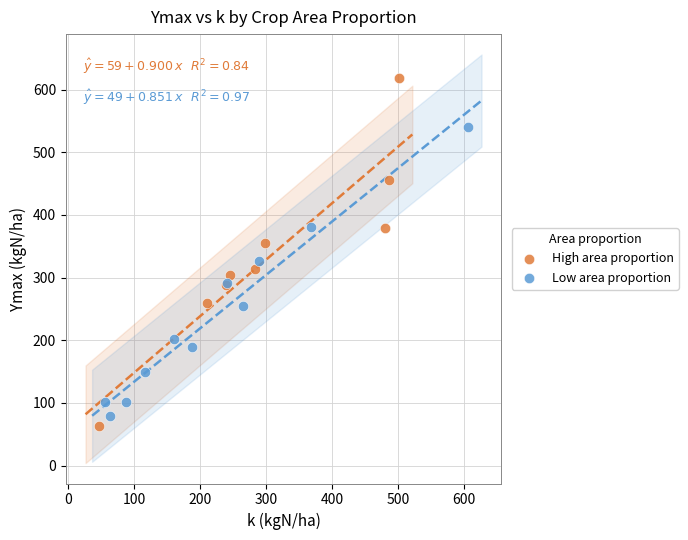

Which series contains the highest Y value?

High area proportion